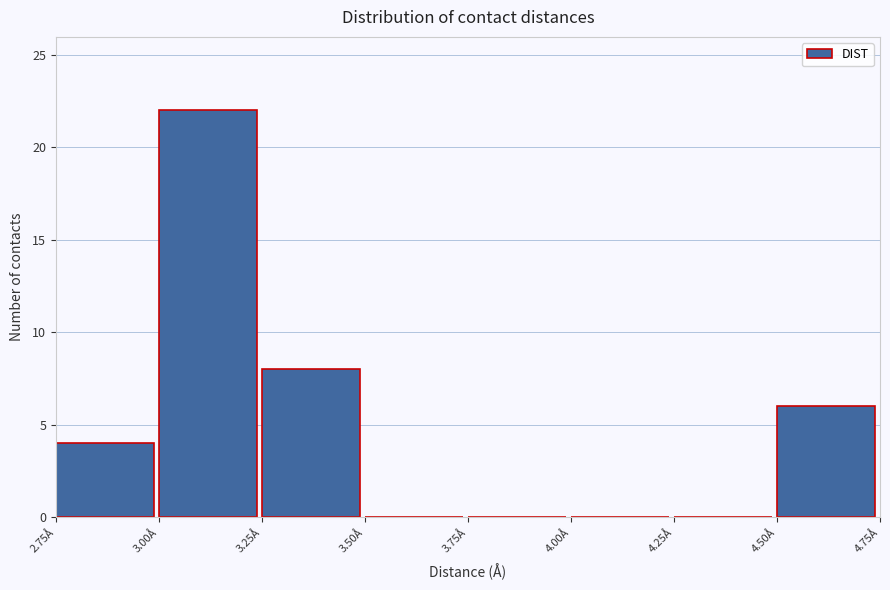

Reading left to right, list every bar in this chart as the range it spans on the x-axis followed by its height. The values are not printed on the chart, so give them approximately, as read against the axis.

2.75 to 3.00: 4
3.00 to 3.25: 22
3.25 to 3.50: 8
3.50 to 3.75: 0
3.75 to 4.00: 0
4.00 to 4.25: 0
4.25 to 4.50: 0
4.50 to 4.75: 6